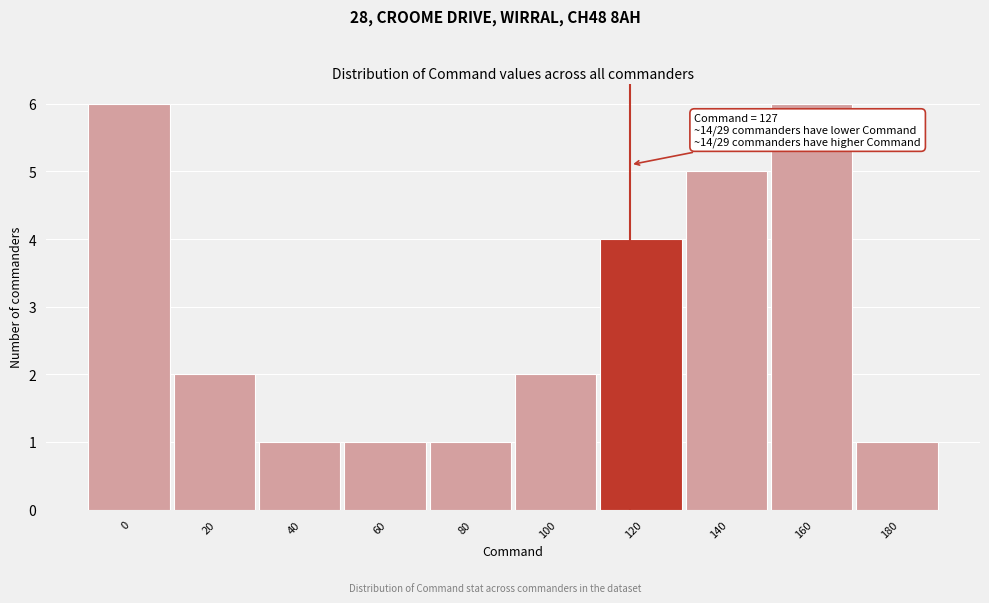

Reading right to left, transcribe all the data shown in this chart.

180=1	160=6	140=5	120=4	100=2	80=1	60=1	40=1	20=2	0=6